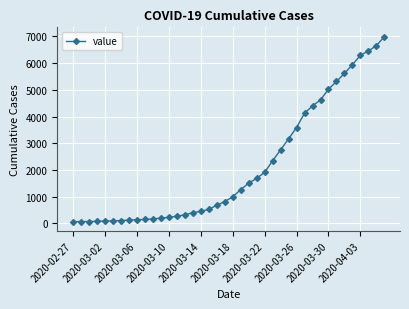

What is the maximum value shown in the chart?

6995